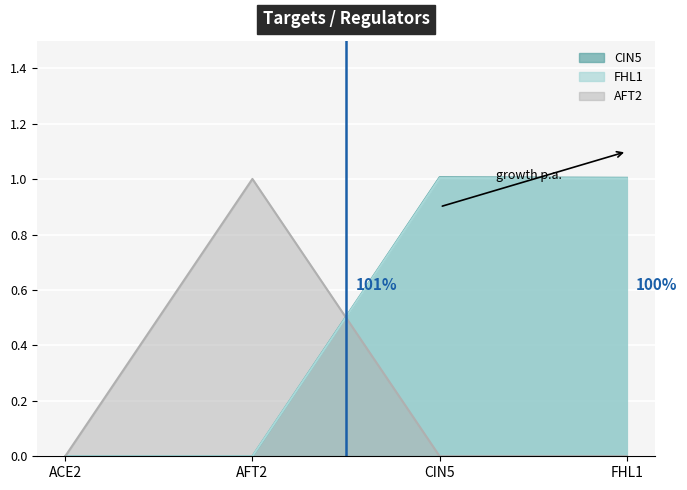

What is the label of the 2nd point from the left?

AFT2